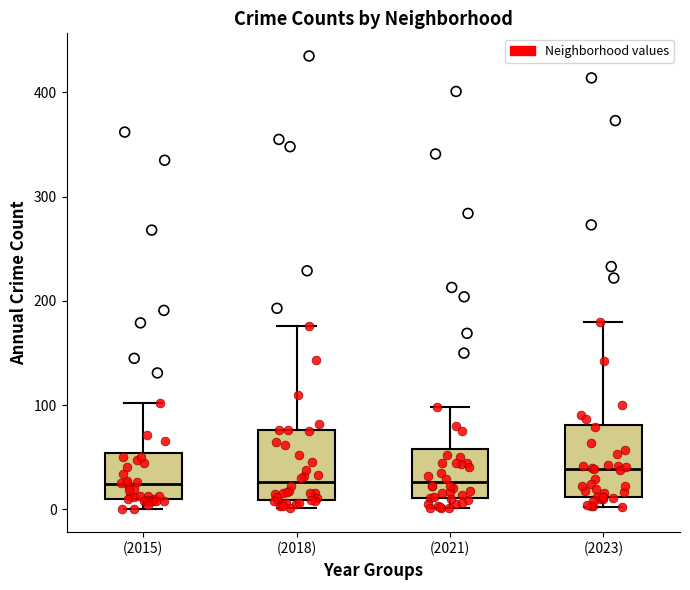

Where is the upper edge of the box for (2023) on the y-axis? The values are not printed on the chart, so give them approximately, as read against the axis.

80